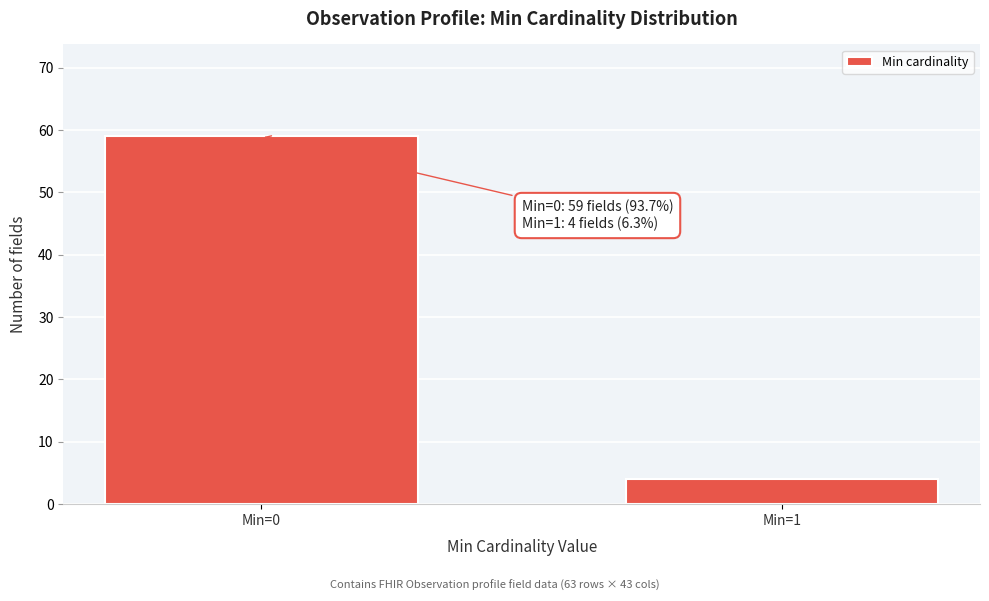

Reading right to left, what are all the values shown in this chart?

4	59